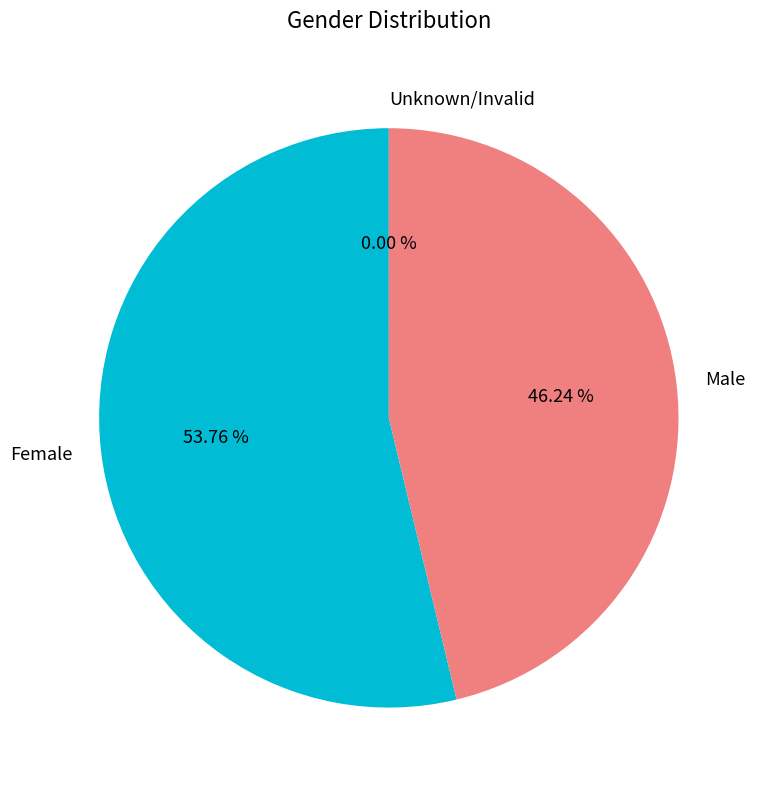

Which category has the biggest portion of the pie?

Female